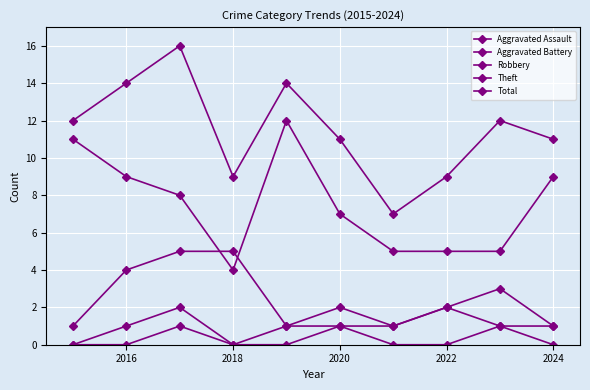

How many lines are shown in the chart?

5